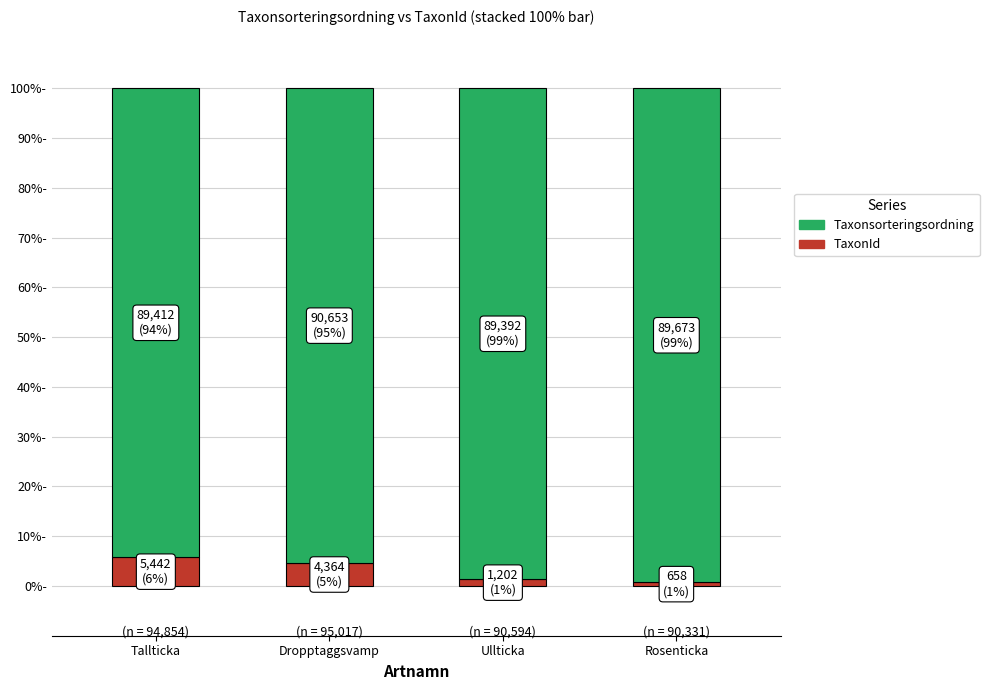

Does the chart contain any negative values?

No